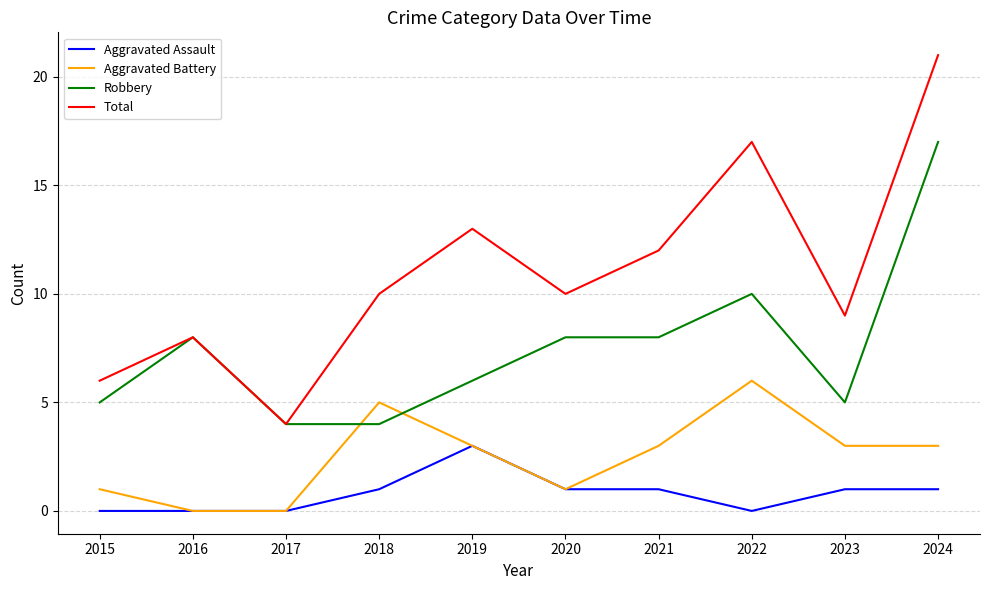

Which series has the largest range (max minus min)?

Total